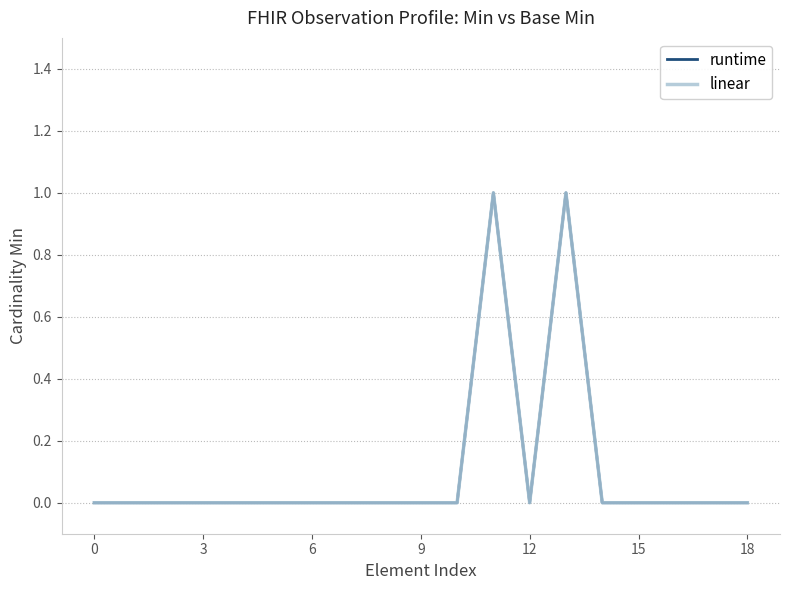

Which series has the largest total across all categories?

runtime